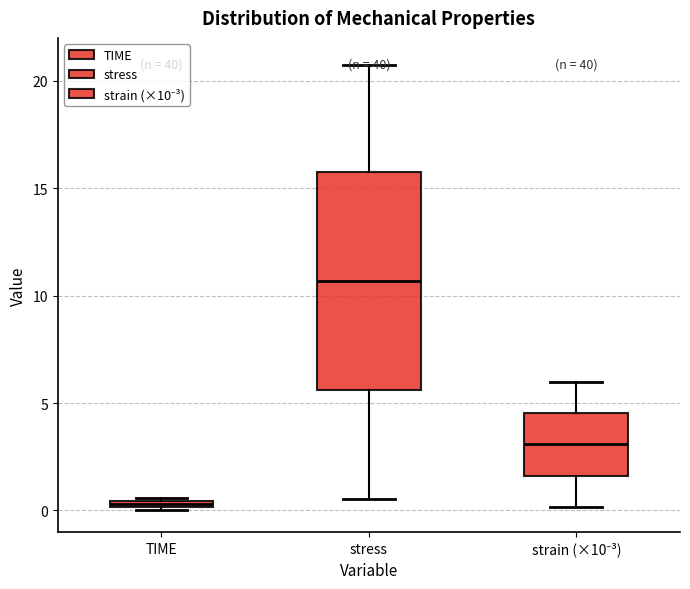

Which box's median line is the lowest?

TIME